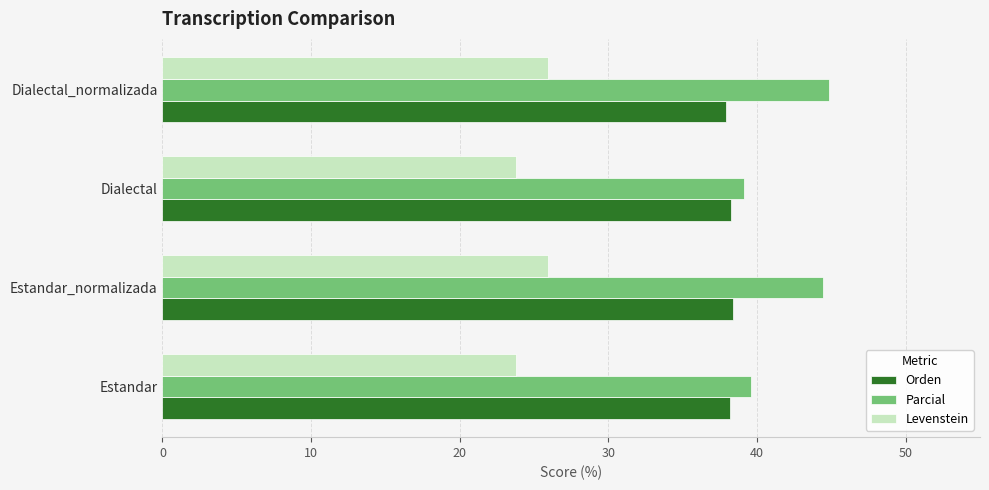

At how many categories does at least one series exceed 29?

4